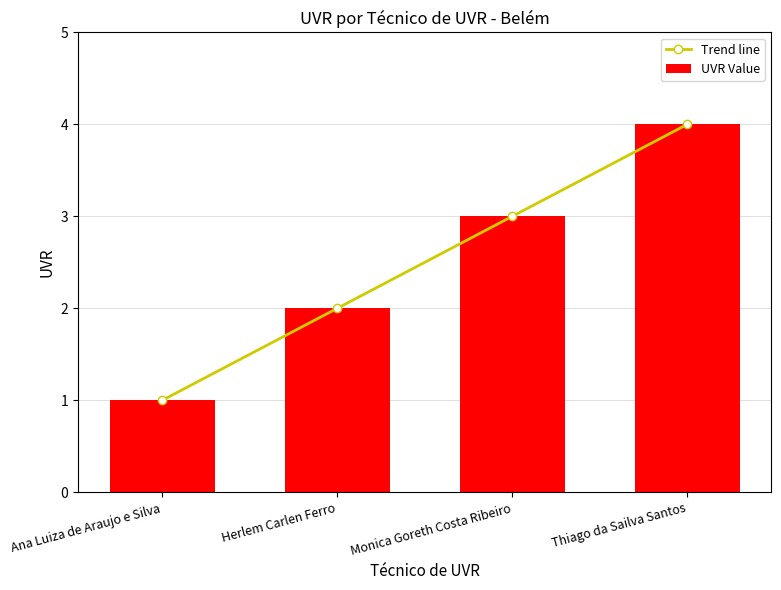

What is the label of the 4th bar from the left?

Thiago da Sailva Santos